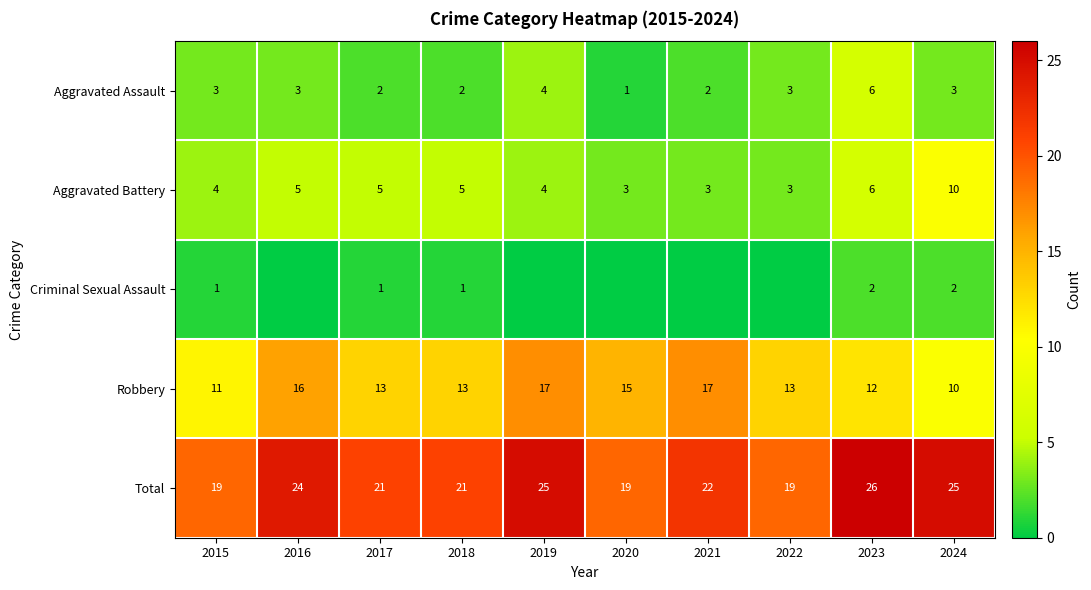

How many series are shown in this chart?

5